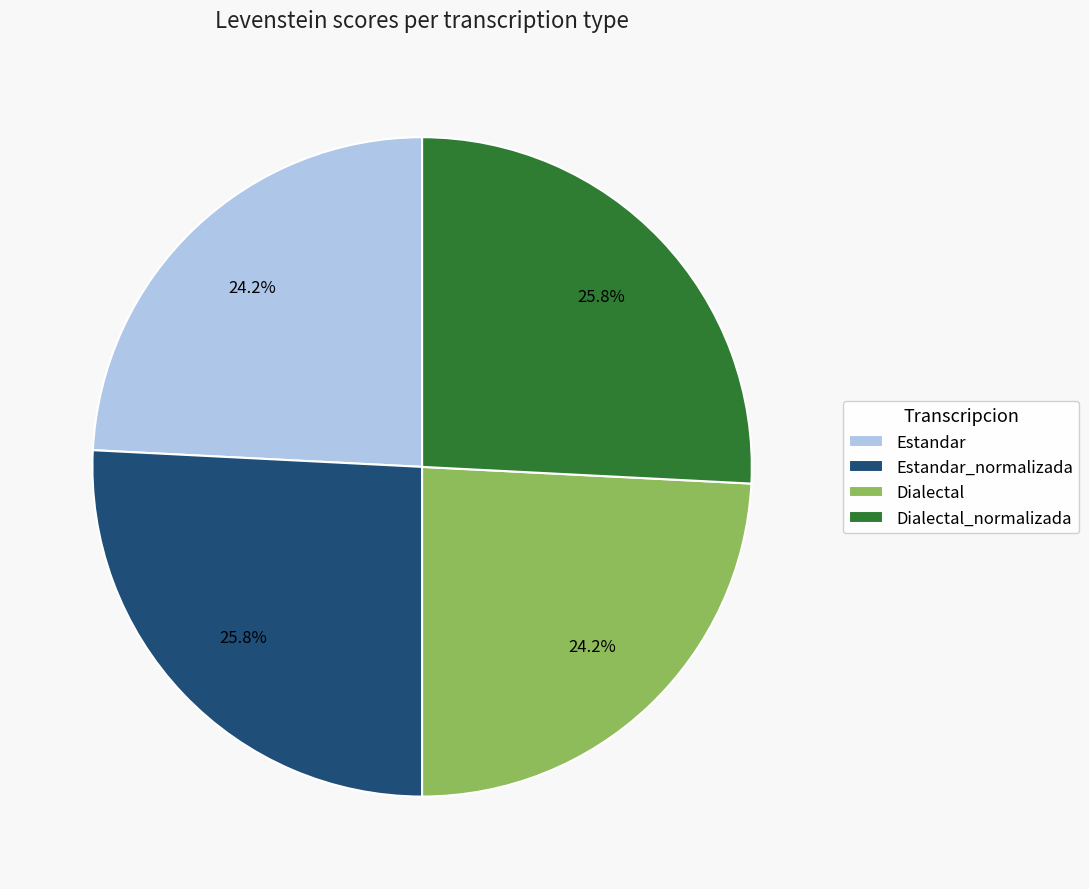

Is it true that Dialectal is 24% of the pie?

True